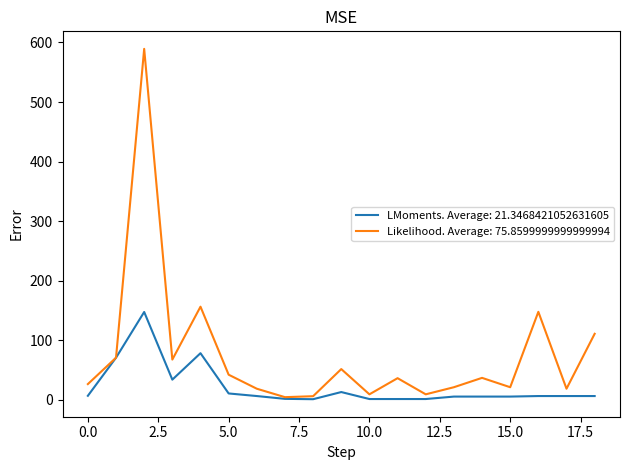

What is the greatest value displayed?

589.3